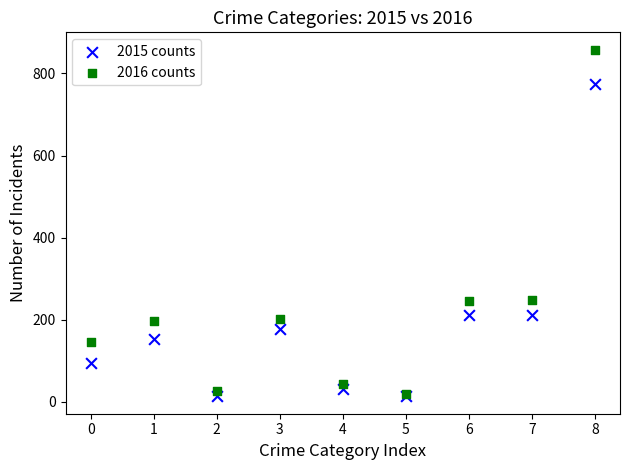

What are all the series names shown in the legend?

2015 counts, 2016 counts